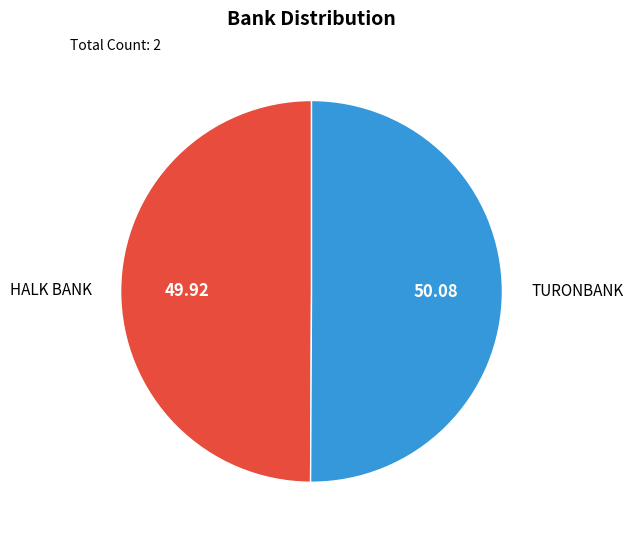

Count the number of slices in the pie.

2